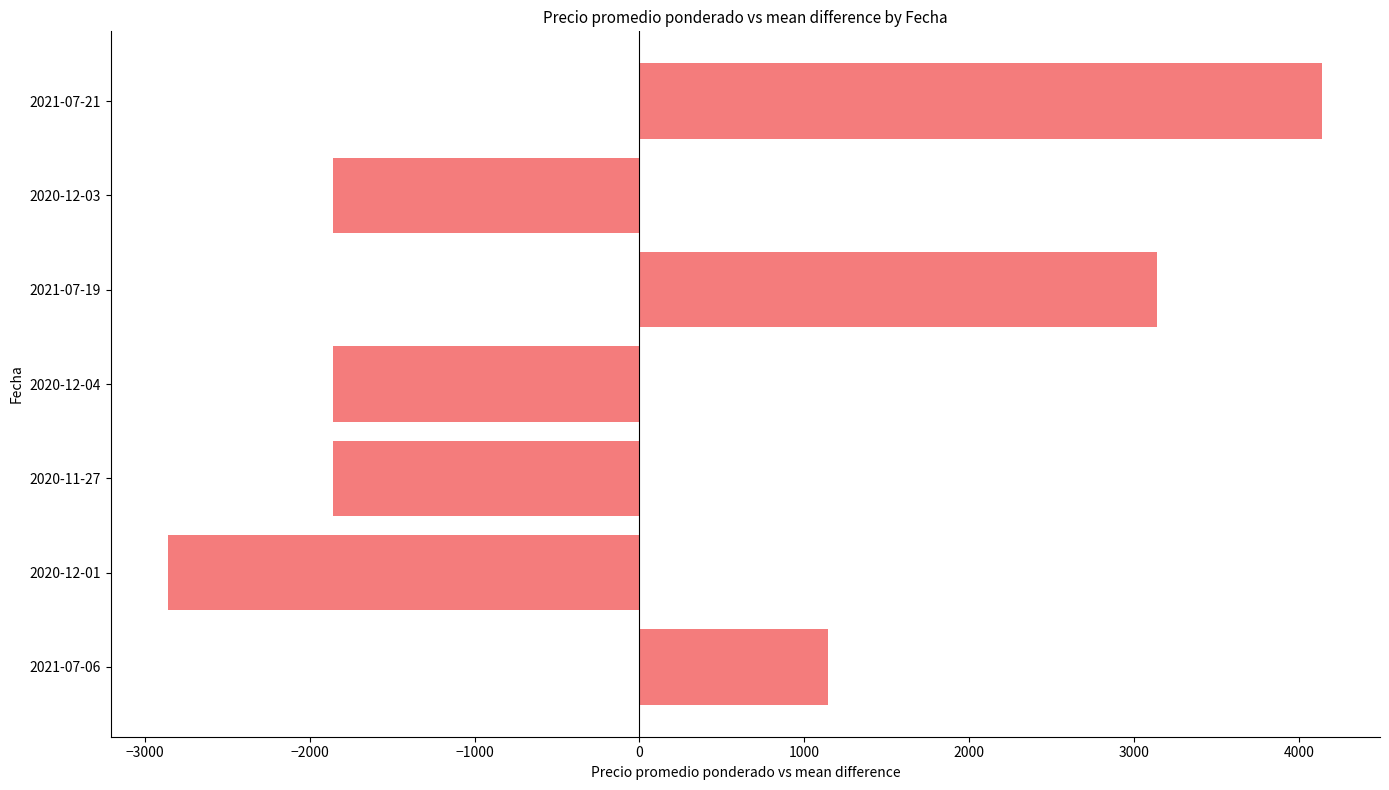

What is the difference between the second highest and minimum values?

6000.0